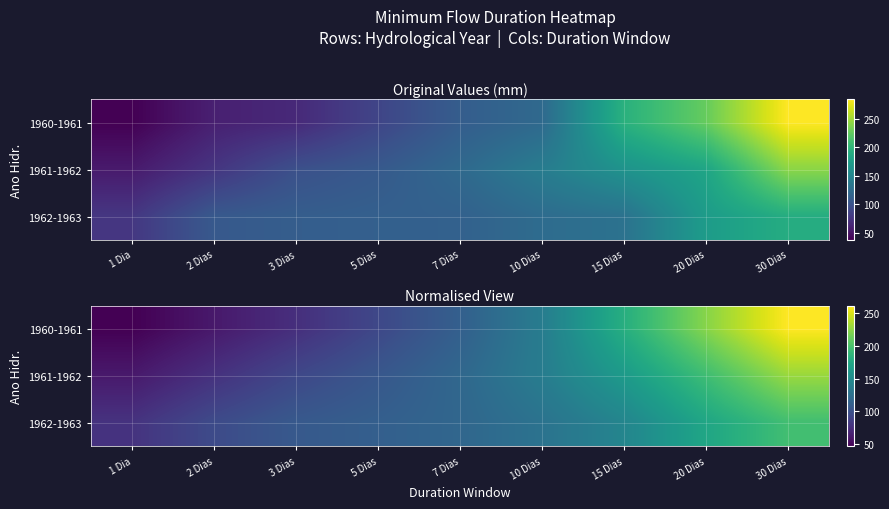

Is it true that 1962-1963 equals 95.3 at 2 Dias?

True